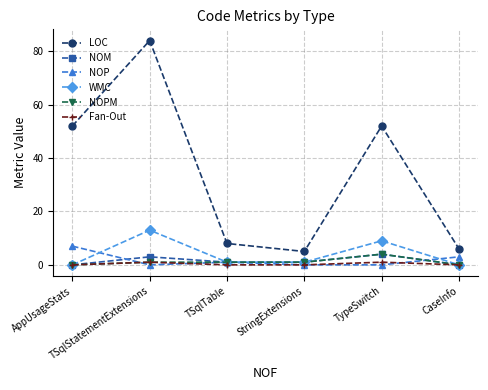

True or false: LOC and Fan-Out intersect in this chart.

False